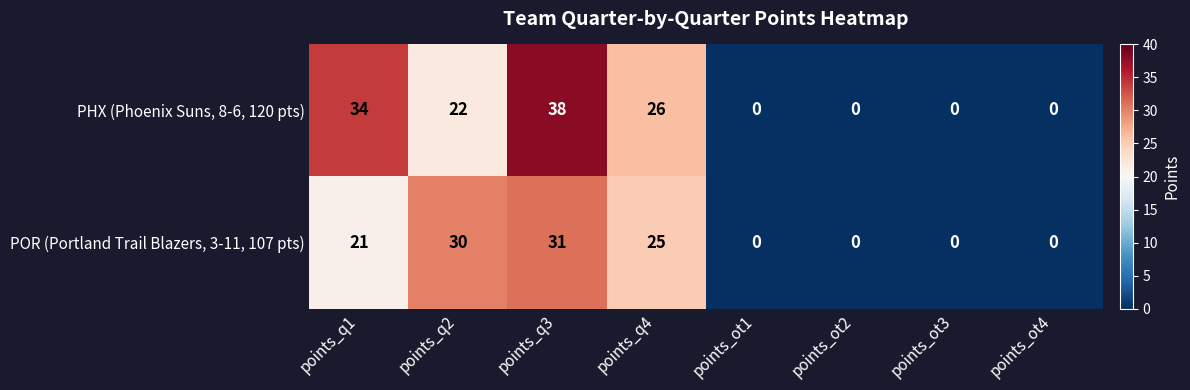

At which category does the chart reach its peak across all series?

points_q3